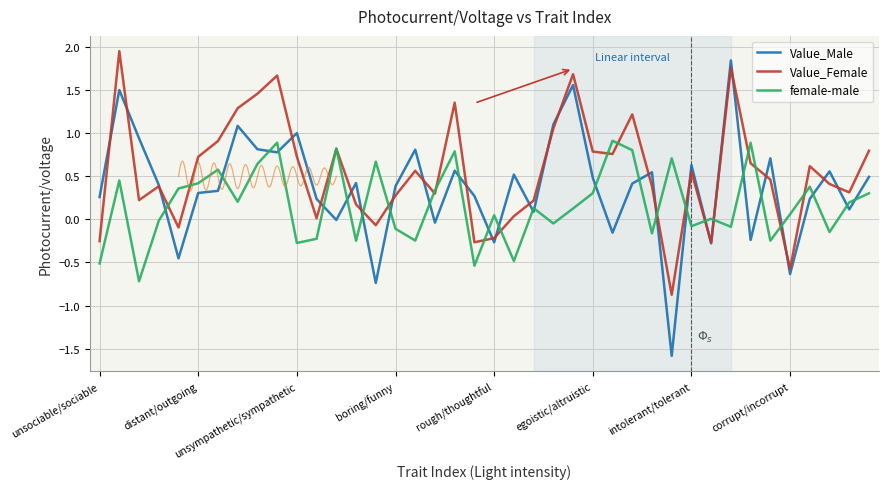

What is the lowest value of the female-male series?

-0.7